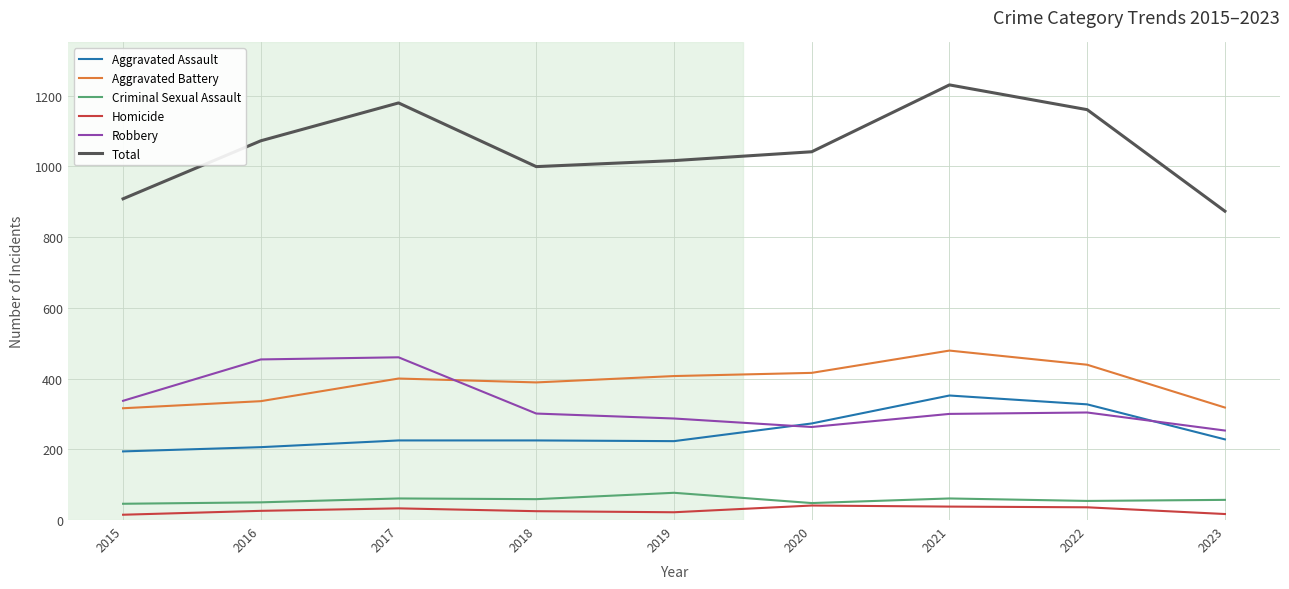

The value of Total at 2018 is 999. True or false?

True